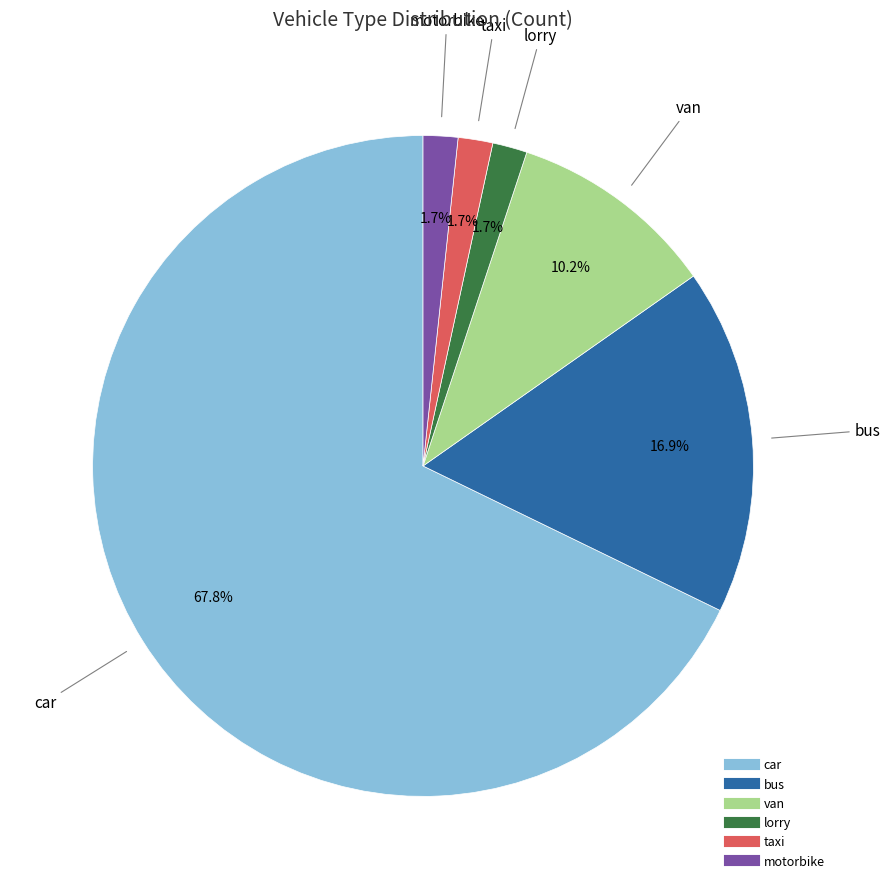

What percentage is the taxi slice, to the nearest percent?

2%